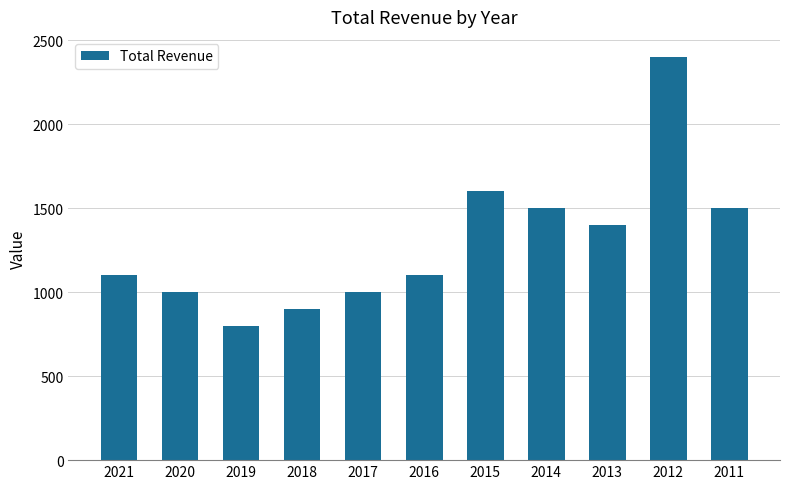

True or false: the data shows 3310 at 2012.

False